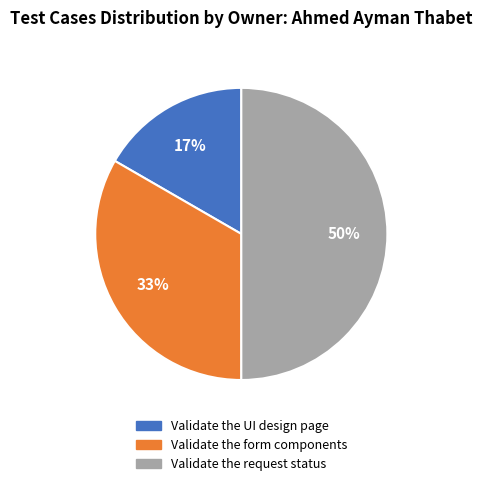

Do Validate the UI design page and Validate the request status together represent more than half of the pie?

Yes